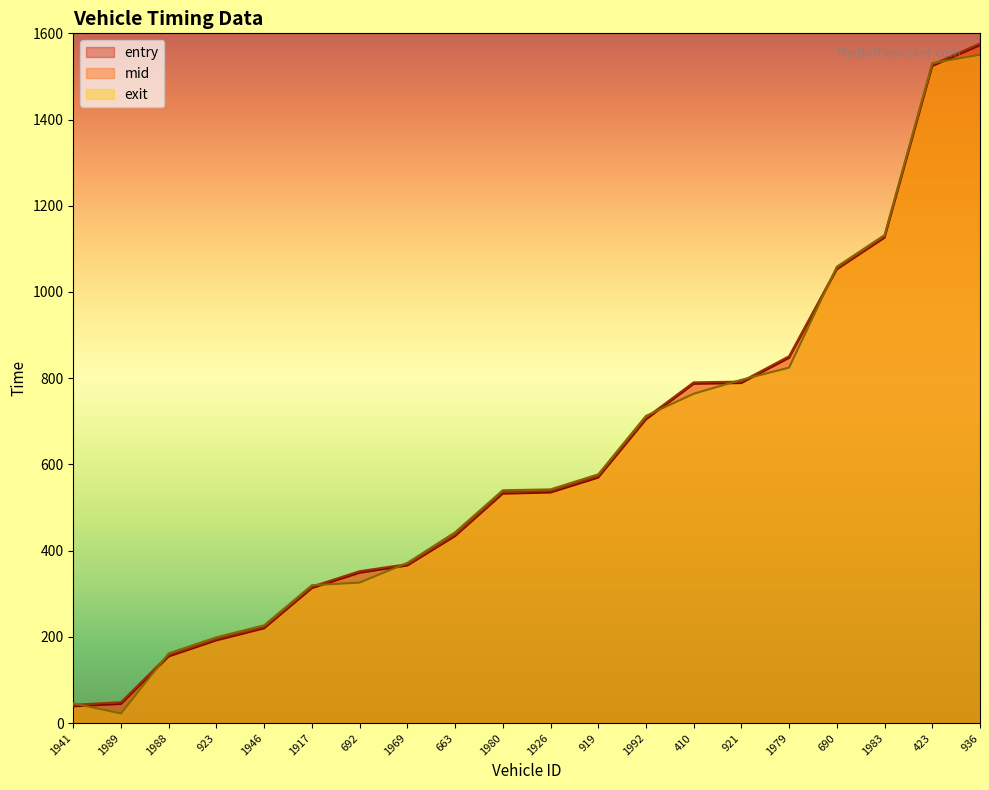

The exit series shows 796.3 at 921. True or false?

True